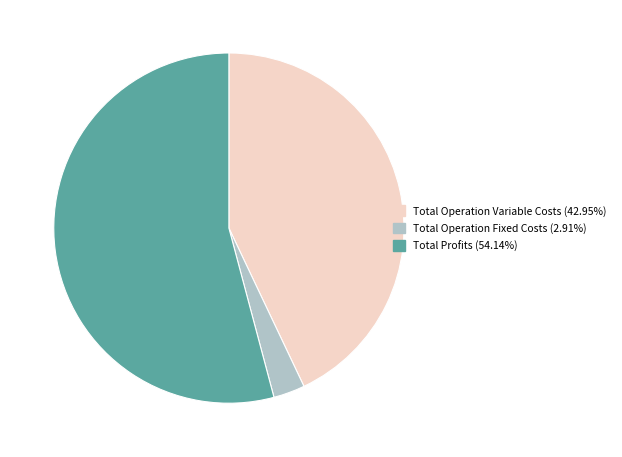

Does any single category account for the majority?

Yes